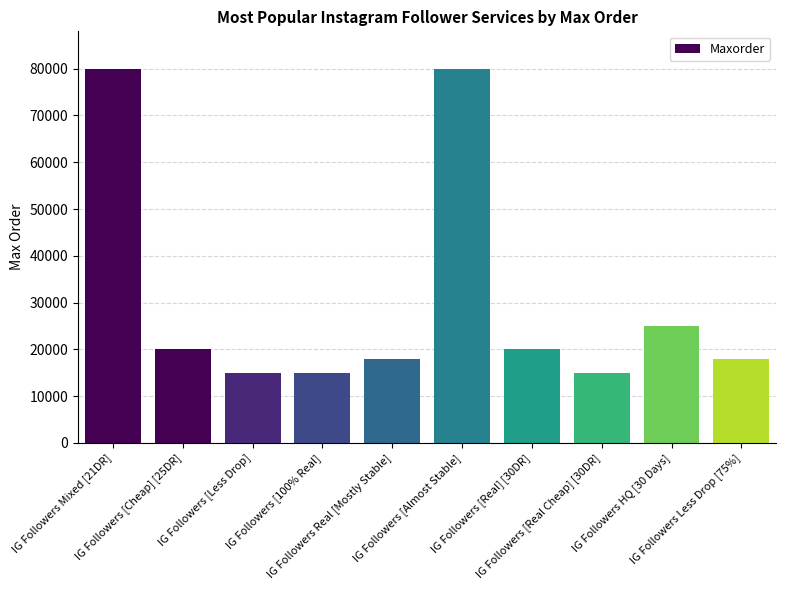

Between IG Followers [Real] [30DR] and IG Followers [100% Real], which is larger?

IG Followers [Real] [30DR]